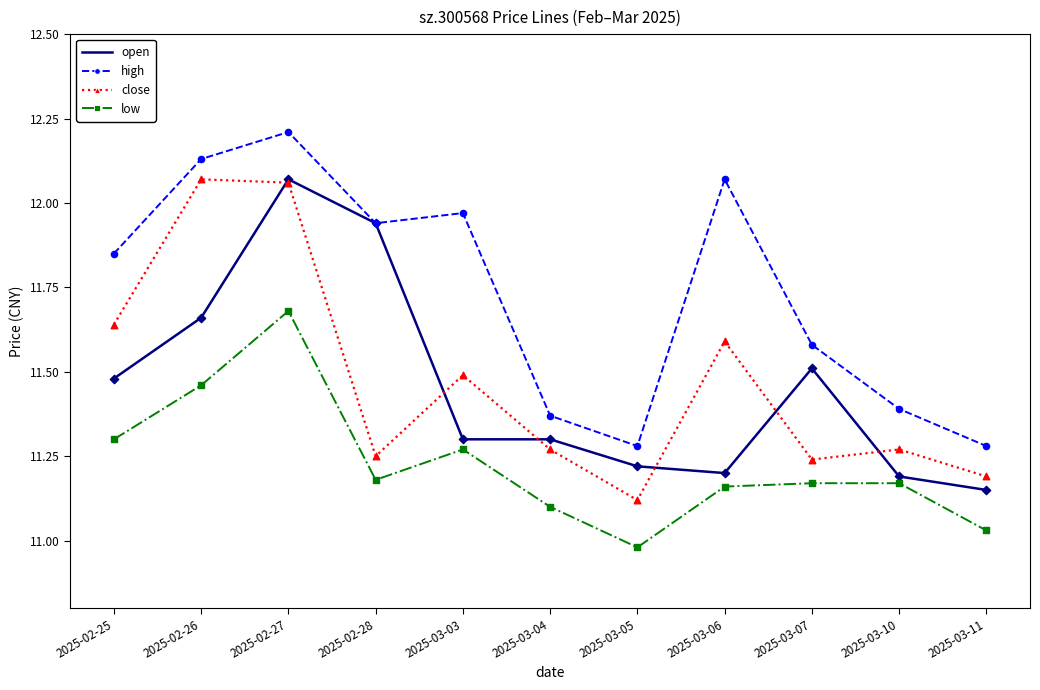

Which series has the largest total across all categories?

high